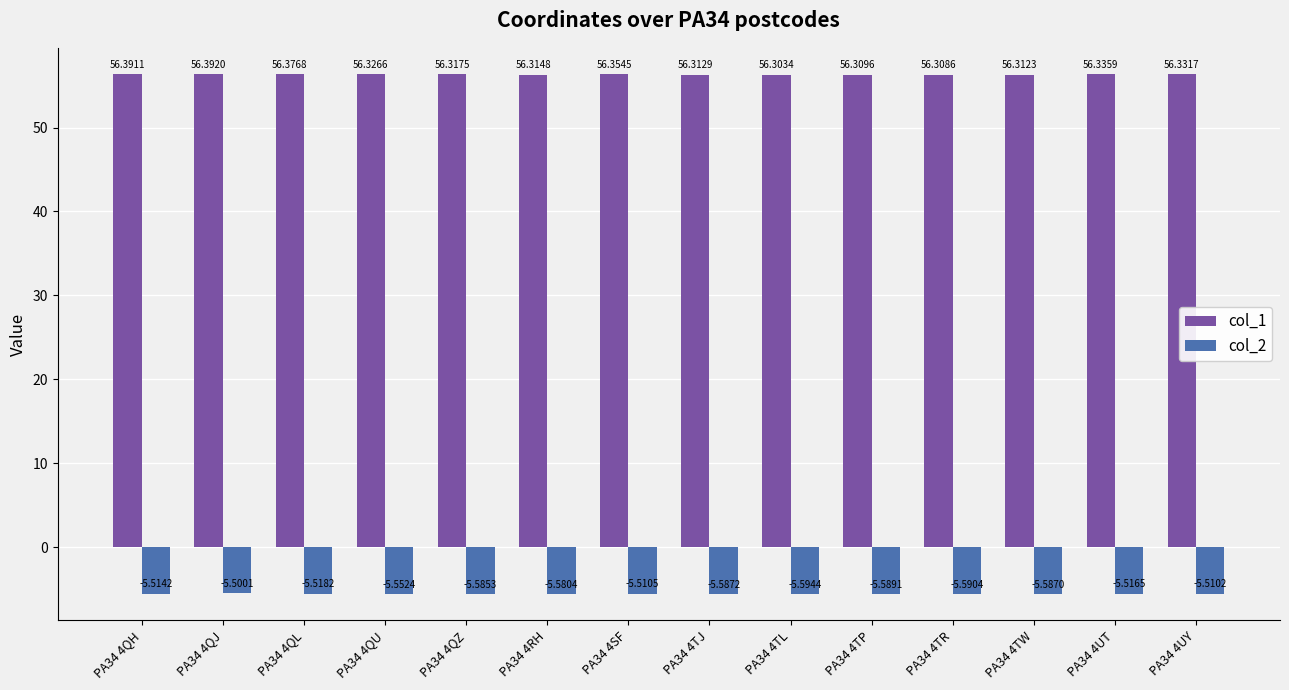

Which series has the largest total across all categories?

col_1